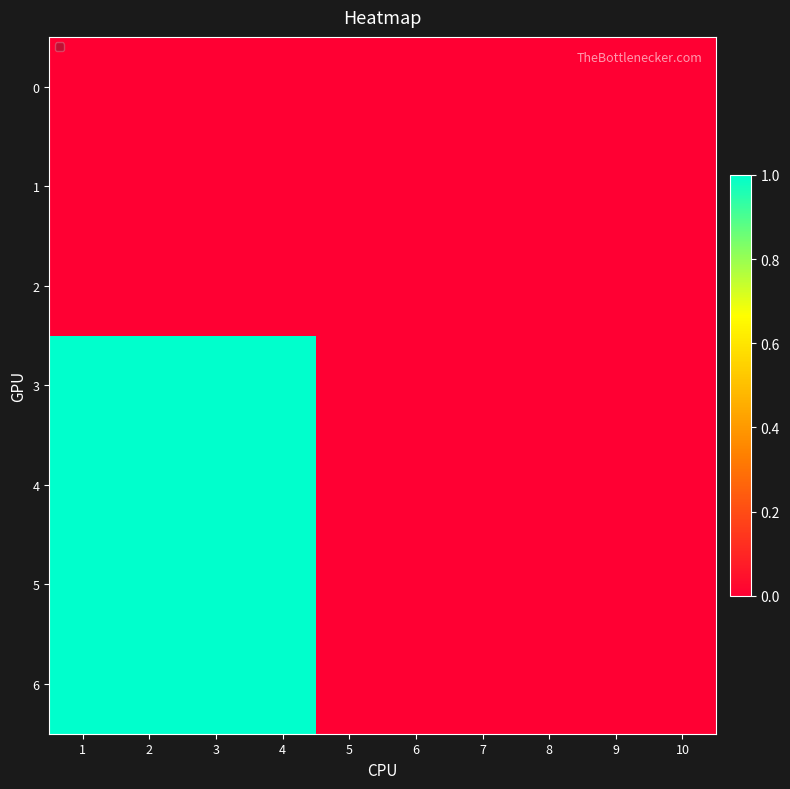

Reading left to right, what are all the values shown in this chart?

0: 1=0	2=0	3=0	4=0	5=0	6=0	7=0	8=0	9=0	10=0
1: 1=0	2=0	3=0	4=0	5=0	6=0	7=0	8=0	9=0	10=0
2: 1=0	2=0	3=0	4=0	5=0	6=0	7=0	8=0	9=0	10=0
3: 1=1	2=1	3=1	4=1	5=0	6=0	7=0	8=0	9=0	10=0
4: 1=1	2=1	3=1	4=1	5=0	6=0	7=0	8=0	9=0	10=0
5: 1=1	2=1	3=1	4=1	5=0	6=0	7=0	8=0	9=0	10=0
6: 1=1	2=1	3=1	4=1	5=0	6=0	7=0	8=0	9=0	10=0